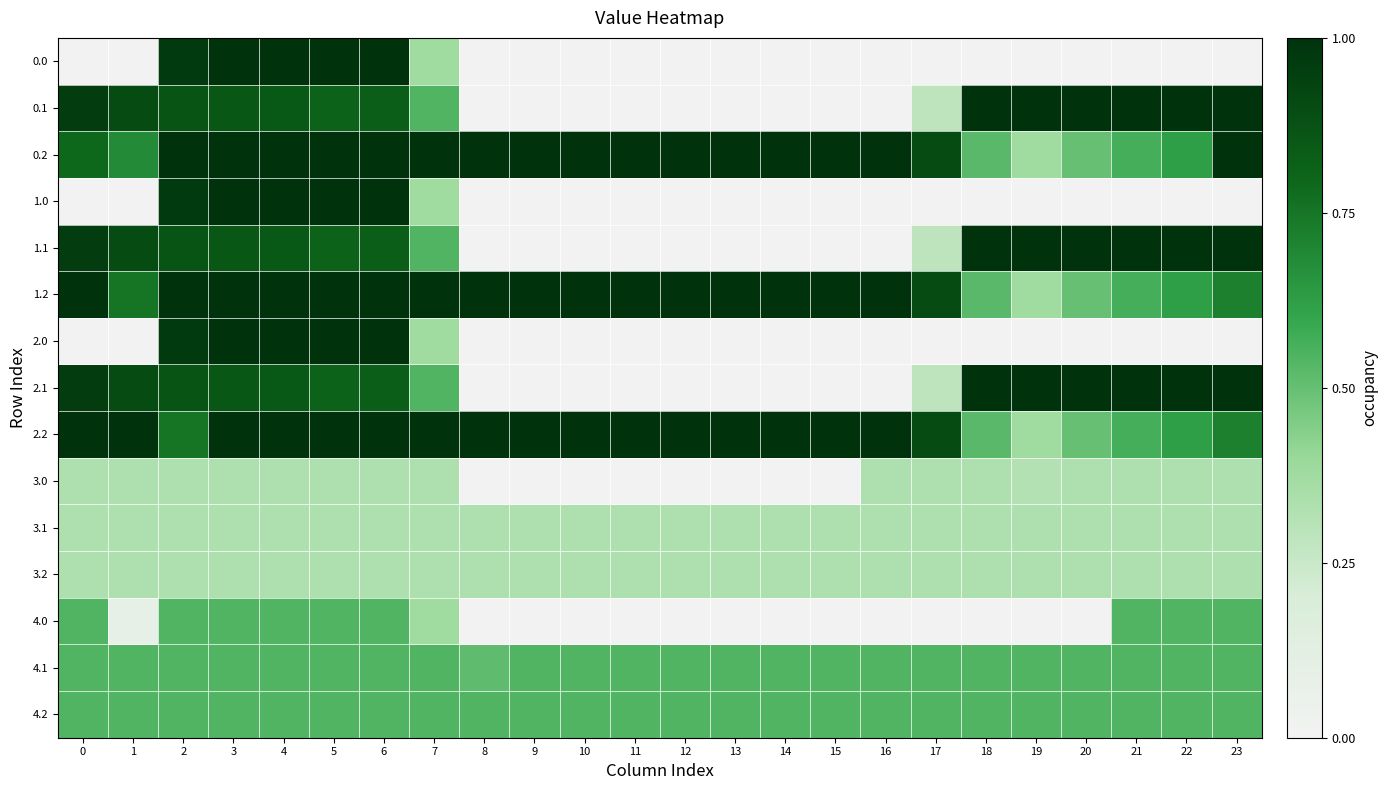

Reading right to left, list all the values displayed in this chart.

0.0: 23=0.0	22=0.0	21=0.0	20=0.0	19=0.0	18=0.0	17=0.0	16=0.0	15=0.0	14=0.0	13=0.0	12=0.0	11=0.0	10=0.0	9=0.0	8=0.0	7=0.4	6=1.0	5=1.0	4=1.0	3=1.0	2=1.0	1=0.0	0=0.0
0.1: 23=1.0	22=1.0	21=1.0	20=1.0	19=1.0	18=1.0	17=0.3	16=0.0	15=0.0	14=0.0	13=0.0	12=0.0	11=0.0	10=0.0	9=0.0	8=0.0	7=0.5	6=0.8	5=0.8	4=0.8	3=0.9	2=0.9	1=0.9	0=1.0
0.2: 23=1.0	22=0.6	21=0.6	20=0.5	19=0.4	18=0.5	17=0.9	16=1.0	15=1.0	14=1.0	13=1.0	12=1.0	11=1.0	10=1.0	9=1.0	8=1.0	7=1.0	6=1.0	5=1.0	4=1.0	3=1.0	2=1.0	1=0.7	0=0.8
1.0: 23=0.0	22=0.0	21=0.0	20=0.0	19=0.0	18=0.0	17=0.0	16=0.0	15=0.0	14=0.0	13=0.0	12=0.0	11=0.0	10=0.0	9=0.0	8=0.0	7=0.4	6=1.0	5=1.0	4=1.0	3=1.0	2=1.0	1=0.0	0=0.0
1.1: 23=1.0	22=1.0	21=1.0	20=1.0	19=1.0	18=1.0	17=0.3	16=0.0	15=0.0	14=0.0	13=0.0	12=0.0	11=0.0	10=0.0	9=0.0	8=0.0	7=0.5	6=0.8	5=0.8	4=0.8	3=0.9	2=0.9	1=0.9	0=1.0
1.2: 23=0.7	22=0.6	21=0.6	20=0.5	19=0.4	18=0.5	17=0.9	16=1.0	15=1.0	14=1.0	13=1.0	12=1.0	11=1.0	10=1.0	9=1.0	8=1.0	7=1.0	6=1.0	5=1.0	4=1.0	3=1.0	2=1.0	1=0.8	0=1.0
2.0: 23=0.0	22=0.0	21=0.0	20=0.0	19=0.0	18=0.0	17=0.0	16=0.0	15=0.0	14=0.0	13=0.0	12=0.0	11=0.0	10=0.0	9=0.0	8=0.0	7=0.4	6=1.0	5=1.0	4=1.0	3=1.0	2=1.0	1=0.0	0=0.0
2.1: 23=1.0	22=1.0	21=1.0	20=1.0	19=1.0	18=1.0	17=0.3	16=0.0	15=0.0	14=0.0	13=0.0	12=0.0	11=0.0	10=0.0	9=0.0	8=0.0	7=0.5	6=0.8	5=0.8	4=0.8	3=0.9	2=0.9	1=0.9	0=1.0
2.2: 23=0.7	22=0.6	21=0.6	20=0.5	19=0.4	18=0.5	17=0.9	16=1.0	15=1.0	14=1.0	13=1.0	12=1.0	11=1.0	10=1.0	9=1.0	8=1.0	7=1.0	6=1.0	5=1.0	4=1.0	3=1.0	2=0.8	1=1.0	0=1.0
3.0: 23=0.3	22=0.3	21=0.3	20=0.3	19=0.3	18=0.3	17=0.3	16=0.3	15=0.0	14=0.0	13=0.0	12=0.0	11=0.0	10=0.0	9=0.0	8=0.0	7=0.3	6=0.3	5=0.3	4=0.3	3=0.3	2=0.3	1=0.3	0=0.3
3.1: 23=0.3	22=0.3	21=0.3	20=0.3	19=0.3	18=0.3	17=0.3	16=0.3	15=0.3	14=0.3	13=0.3	12=0.3	11=0.3	10=0.3	9=0.3	8=0.3	7=0.3	6=0.3	5=0.3	4=0.3	3=0.3	2=0.3	1=0.3	0=0.3
3.2: 23=0.3	22=0.3	21=0.3	20=0.3	19=0.3	18=0.3	17=0.3	16=0.3	15=0.3	14=0.3	13=0.3	12=0.3	11=0.3	10=0.3	9=0.3	8=0.3	7=0.3	6=0.3	5=0.3	4=0.3	3=0.3	2=0.3	1=0.3	0=0.3
4.0: 23=0.5	22=0.5	21=0.5	20=0.0	19=0.0	18=0.0	17=0.0	16=0.0	15=0.0	14=0.0	13=0.0	12=0.0	11=0.0	10=0.0	9=0.0	8=0.0	7=0.4	6=0.5	5=0.5	4=0.5	3=0.5	2=0.5	1=0.1	0=0.5
4.1: 23=0.5	22=0.5	21=0.5	20=0.5	19=0.5	18=0.5	17=0.5	16=0.5	15=0.5	14=0.5	13=0.5	12=0.5	11=0.5	10=0.5	9=0.5	8=0.5	7=0.5	6=0.5	5=0.5	4=0.5	3=0.5	2=0.5	1=0.5	0=0.5
4.2: 23=0.5	22=0.5	21=0.5	20=0.5	19=0.5	18=0.5	17=0.5	16=0.5	15=0.5	14=0.5	13=0.5	12=0.5	11=0.5	10=0.5	9=0.5	8=0.5	7=0.5	6=0.5	5=0.5	4=0.5	3=0.5	2=0.5	1=0.5	0=0.5